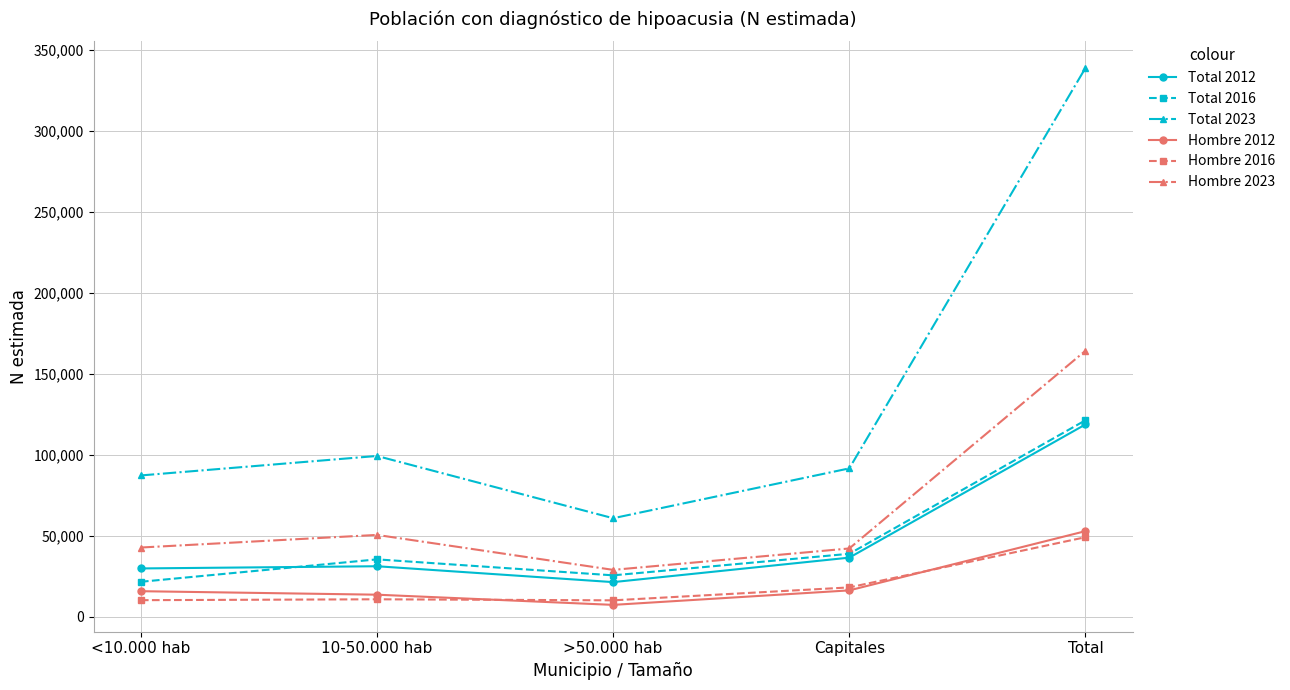

Between <10.000 hab and Capitales, which series saw the biggest shift?

Total 2016